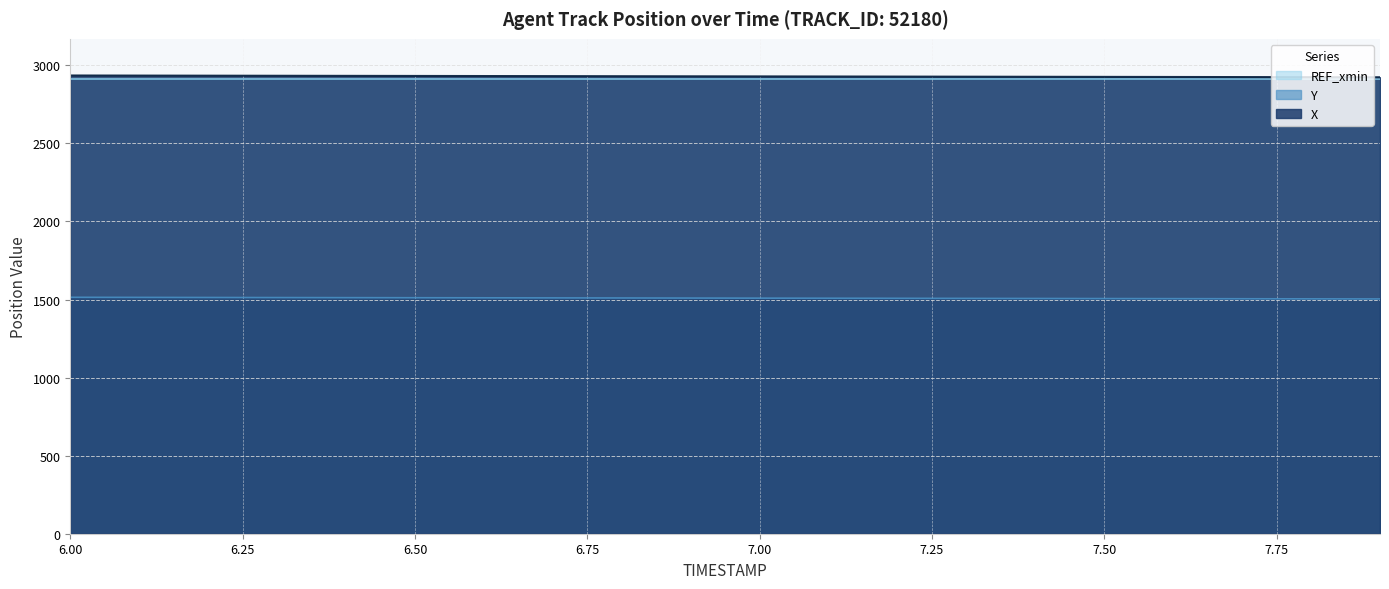

True or false: X has more than 0 points higher than both neighbors.

False